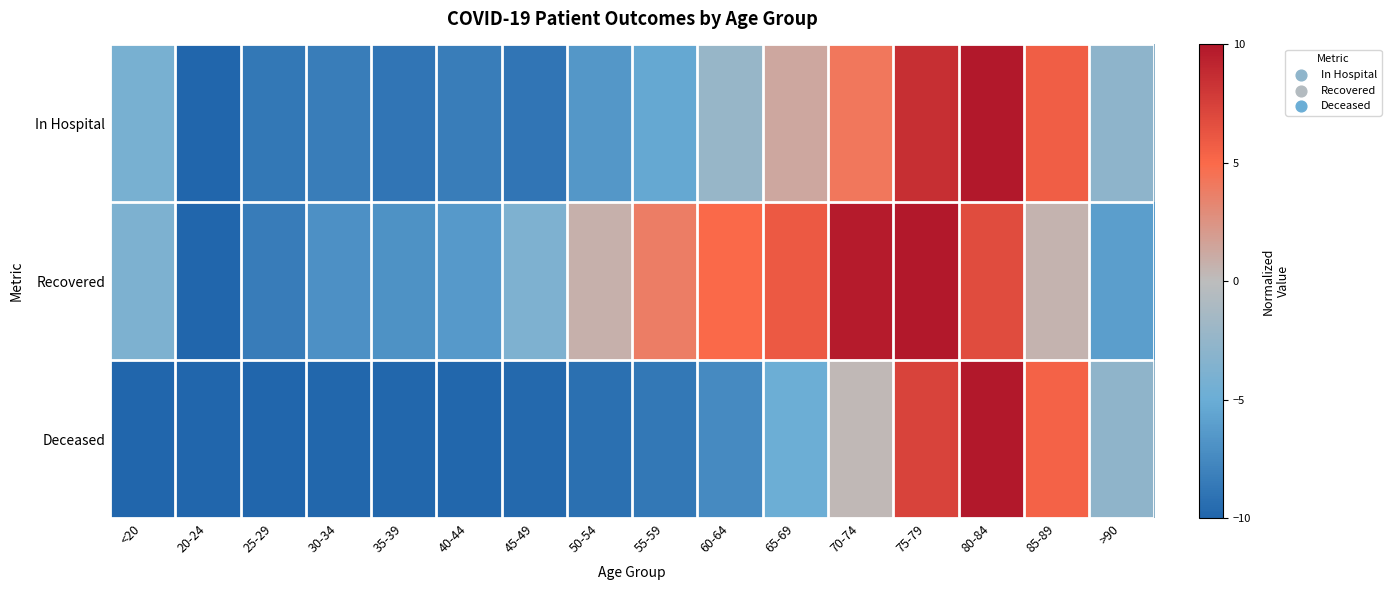

Reading left to right, transcribe all the data shown in this chart.

In Hospital: <20=-4.2	20-24=-10.0	25-29=-8.7	30-34=-8.4	35-39=-8.8	40-44=-8.4	45-49=-8.8	50-54=-6.5	55-59=-5.4	60-64=-2.3	65-69=1.3	70-74=4.2	75-79=8.6	80-84=10.0	85-89=5.7	>90=-2.9
Recovered: <20=-3.8	20-24=-10.0	25-29=-8.4	30-34=-7.0	35-39=-6.9	40-44=-6.4	45-49=-3.8	50-54=0.7	55-59=3.8	60-64=5.1	65-69=6.0	70-74=9.7	75-79=10.0	80-84=6.7	85-89=0.6	>90=-6.1
Deceased: <20=-9.9	20-24=-10.0	25-29=-10.0	30-34=-9.9	35-39=-9.9	40-44=-9.9	45-49=-9.7	50-54=-9.3	55-59=-8.7	60-64=-7.4	65-69=-4.9	70-74=0.3	75-79=7.3	80-84=10.0	85-89=5.5	>90=-2.7